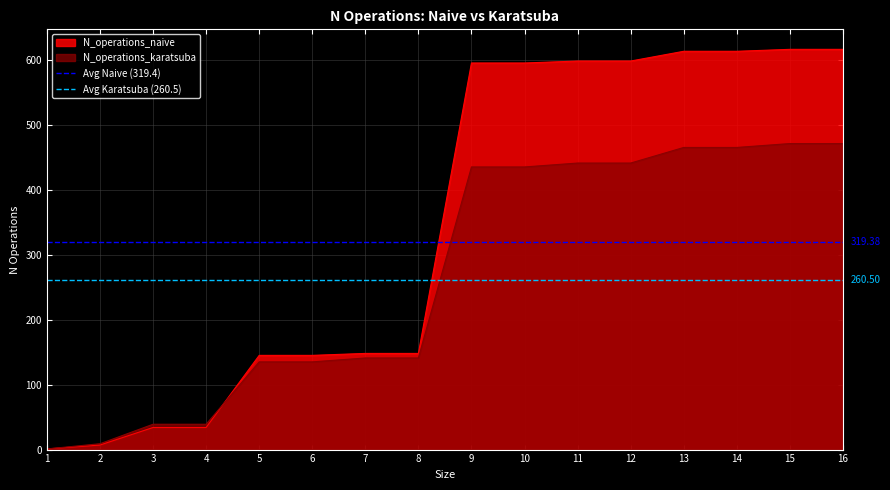

Is the value of N_operations_karatsuba at 2 greater than the value of N_operations_naive at 5?

No